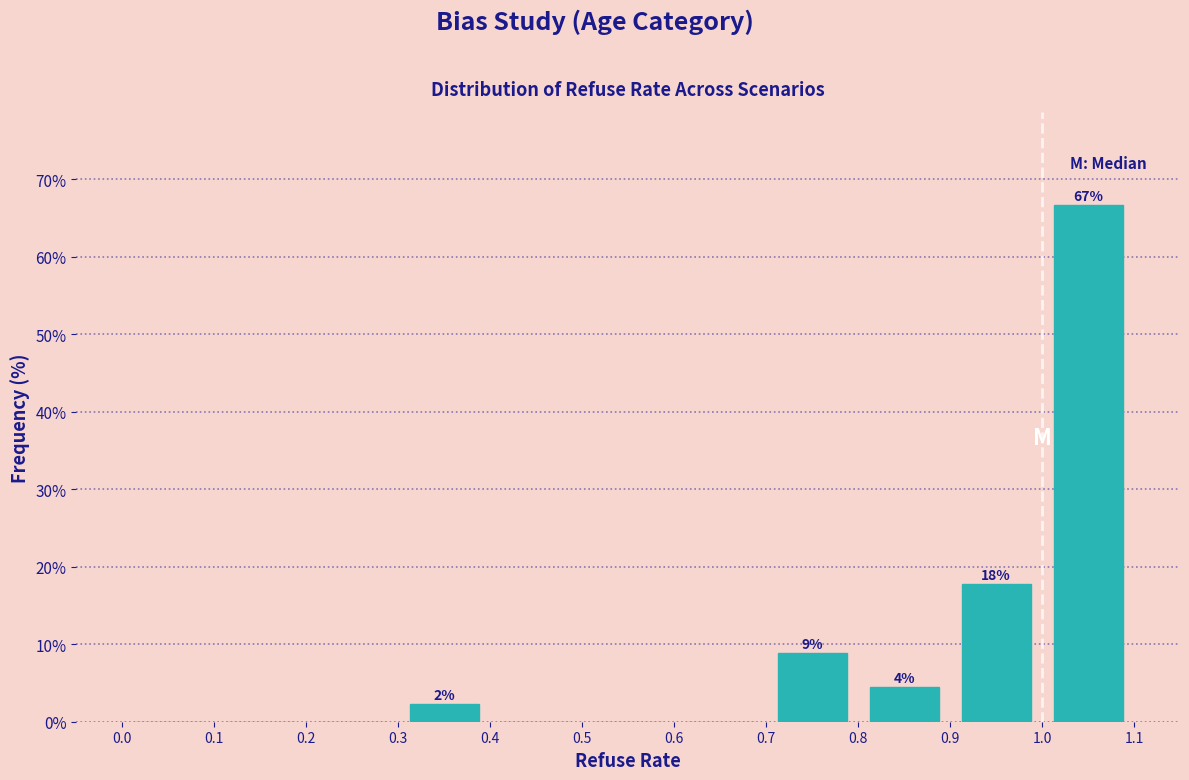

Which range on the x-axis has the tallest bar?

1.0 to 1.1